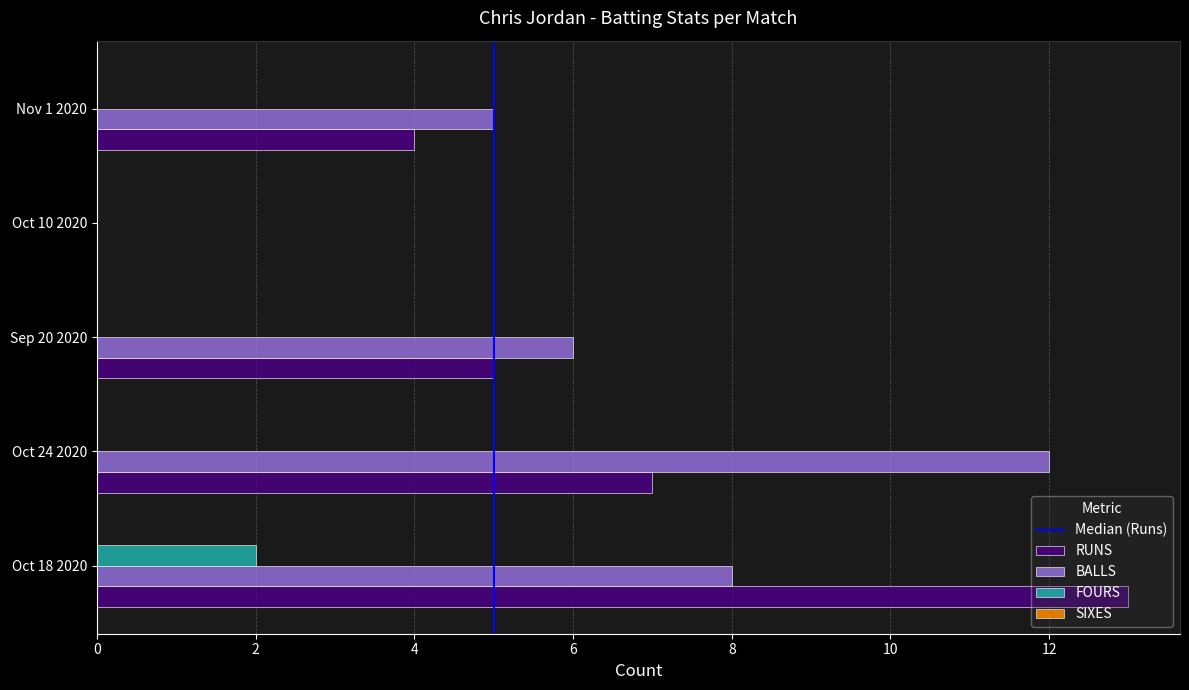

What is the maximum value shown in the chart?

13